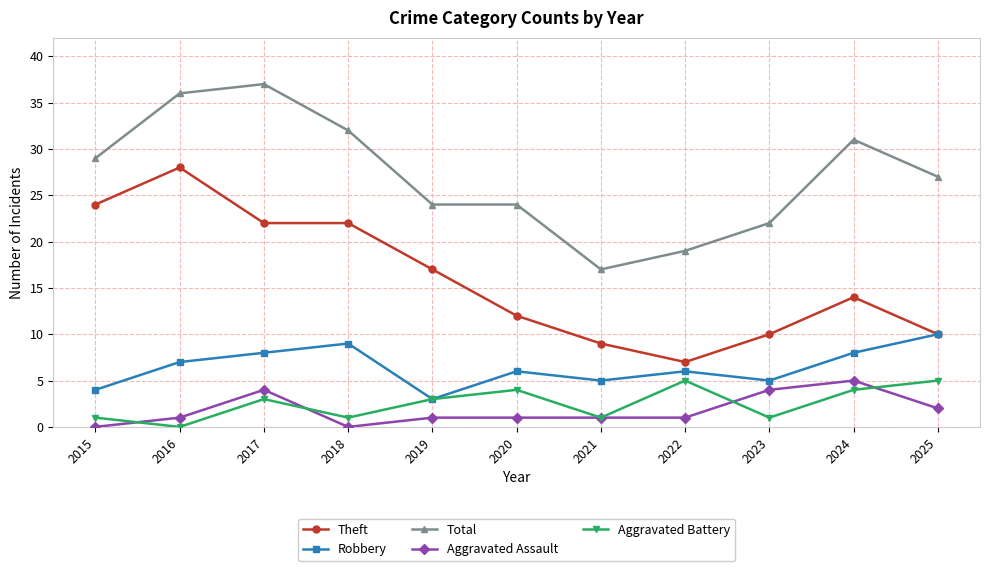

True or false: Aggravated Battery and Theft cross at least once.

False